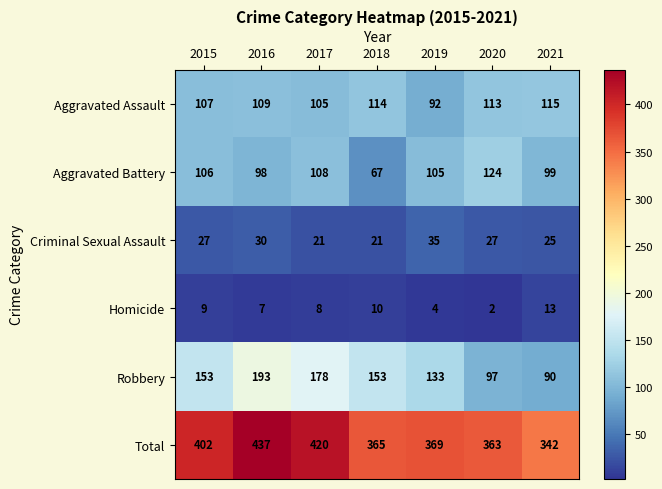

What is the difference between the maximum and second lowest values in the Aggravated Battery series?

26